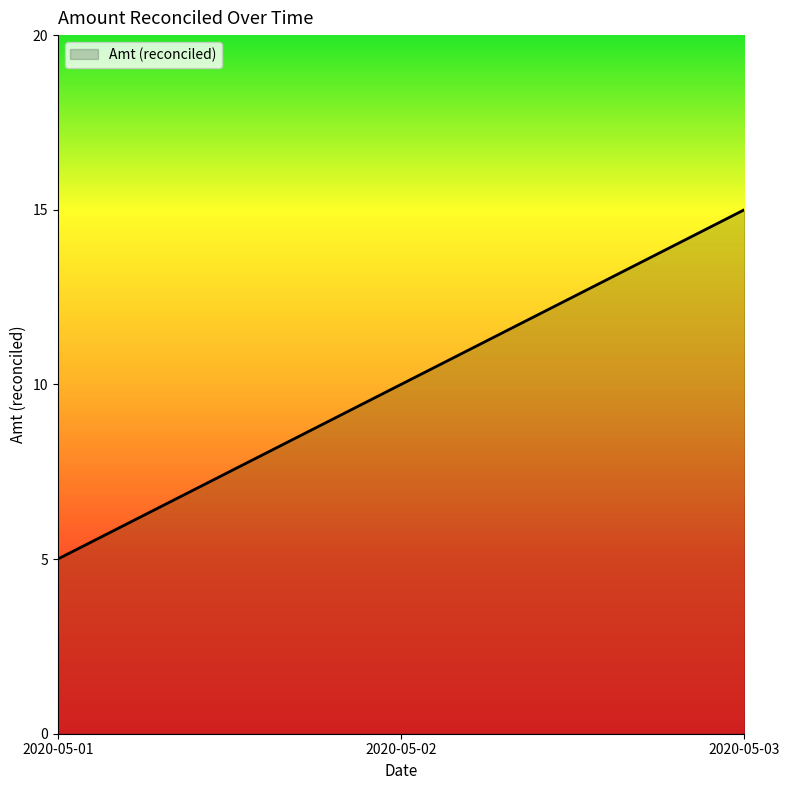

Rank the categories by value from highest to lowest.

2020-05-03, 2020-05-02, 2020-05-01